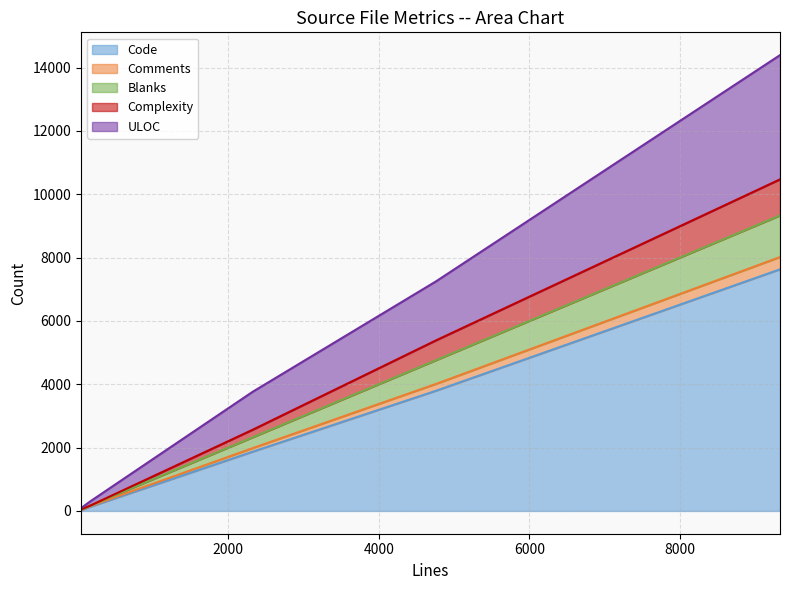

How many values in the Blanks series exceed 342?

2